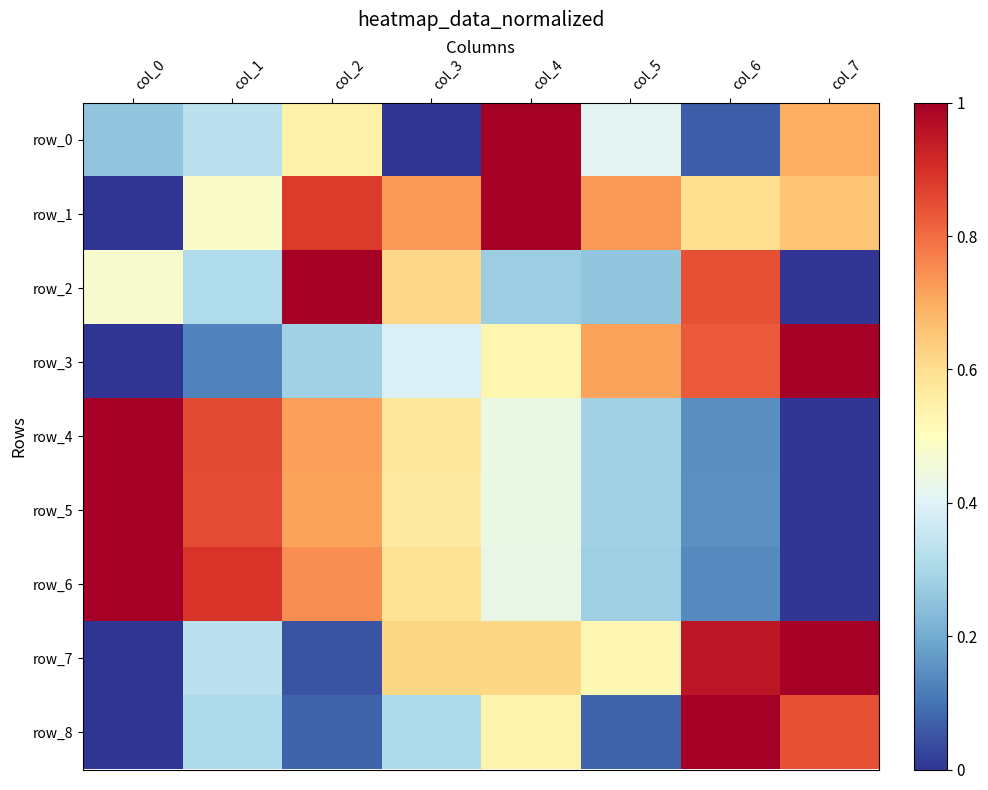

What is the total value across all series at col_1?

4.5